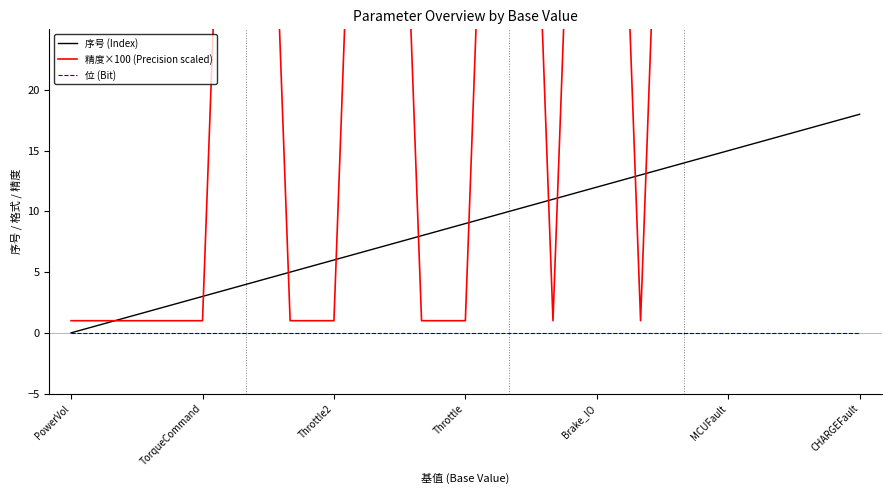

How many 精度×100 (Precision scaled) values are between 1 and 100?

19